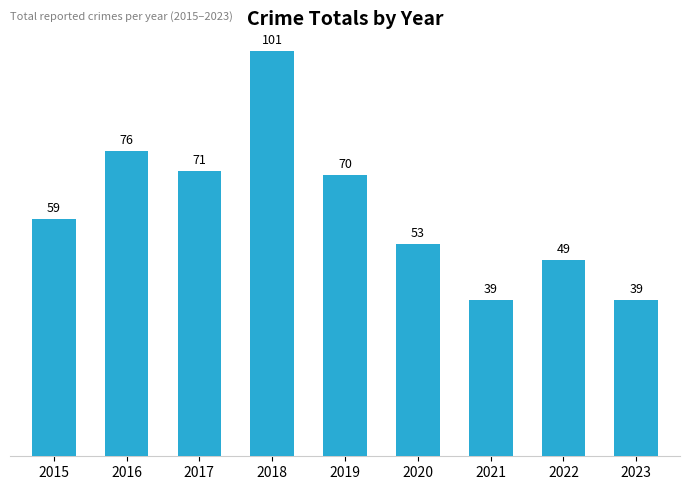

What is the maximum value shown in the chart?

101